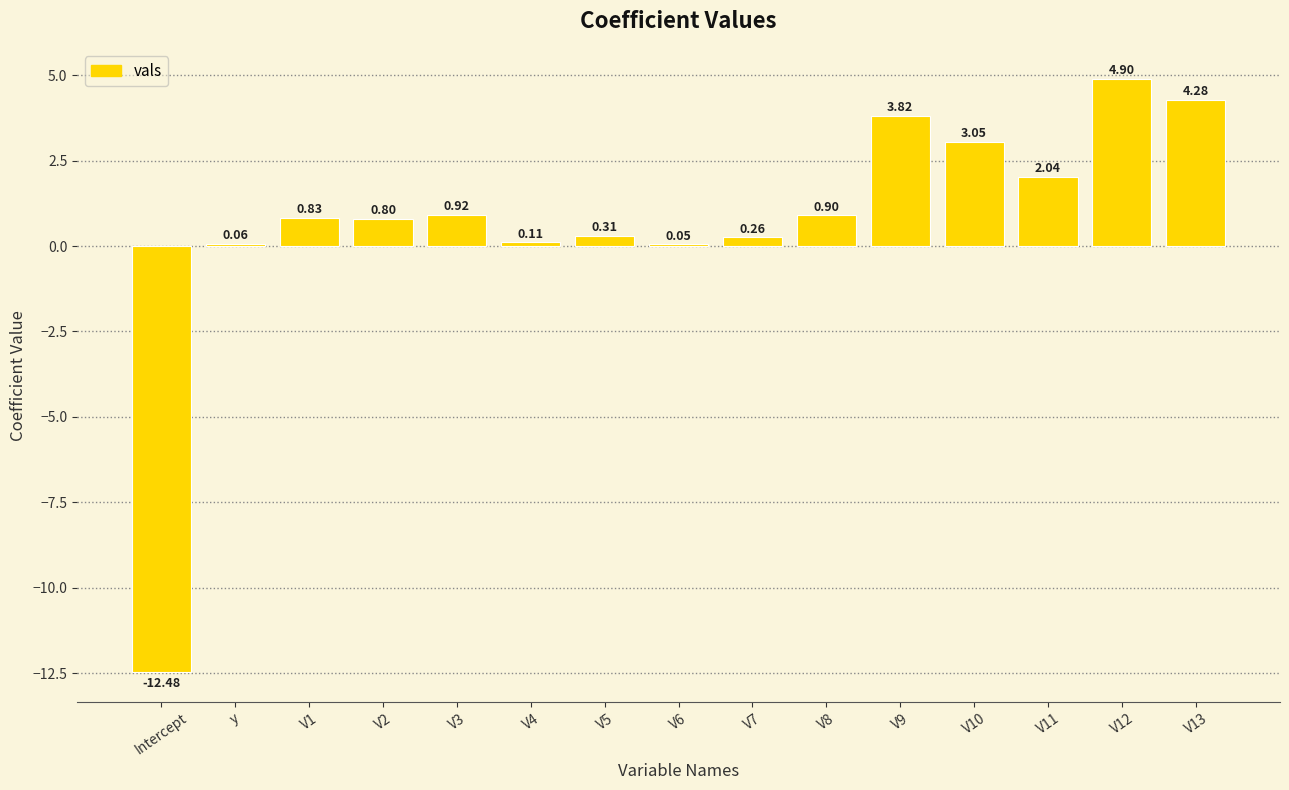

Between Intercept and V11, which is larger?

V11